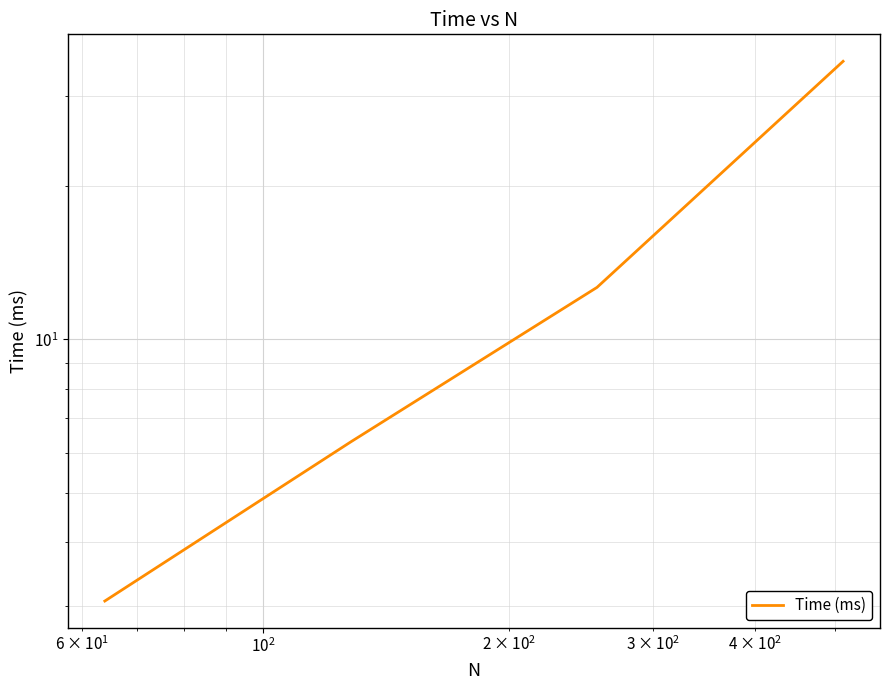

What is the maximum value shown in the chart?

35.1